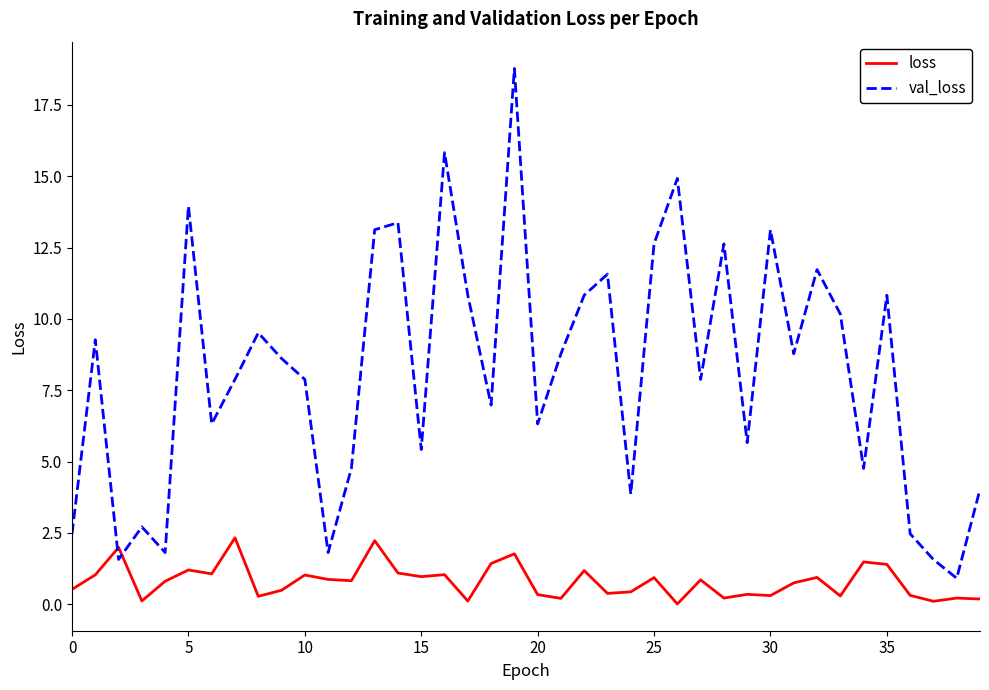

List the series in order of their overall mean, highest first.

val_loss, loss